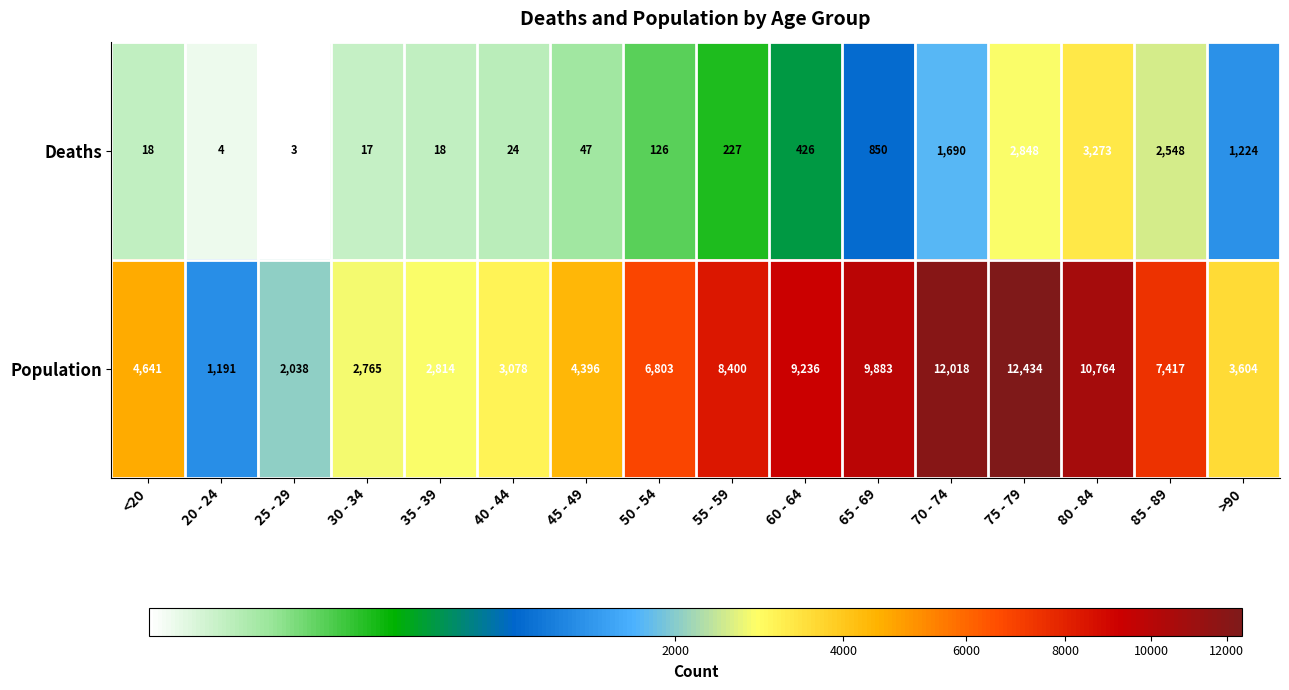

Is the value of Deaths at 80 - 84 greater than the value of Population at 75 - 79?

No